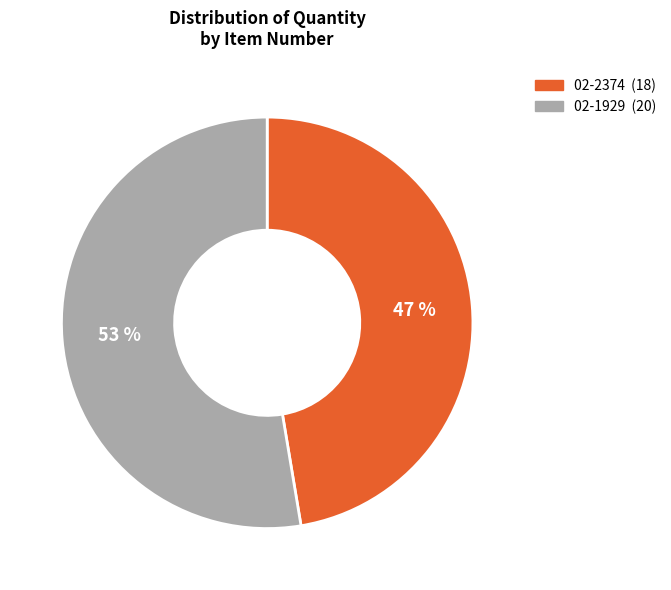

What is the smallest slice in the pie chart?

02-2374